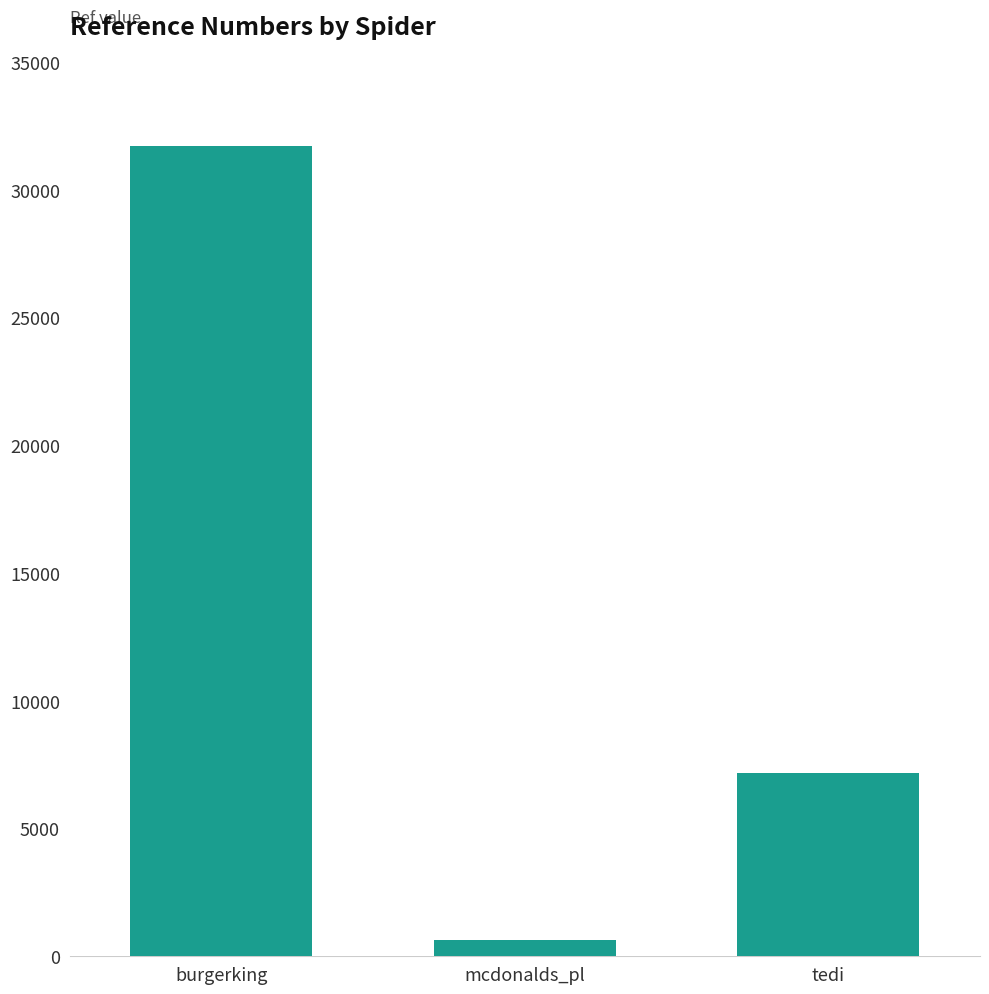

At which category does the chart reach its peak across all series?

burgerking